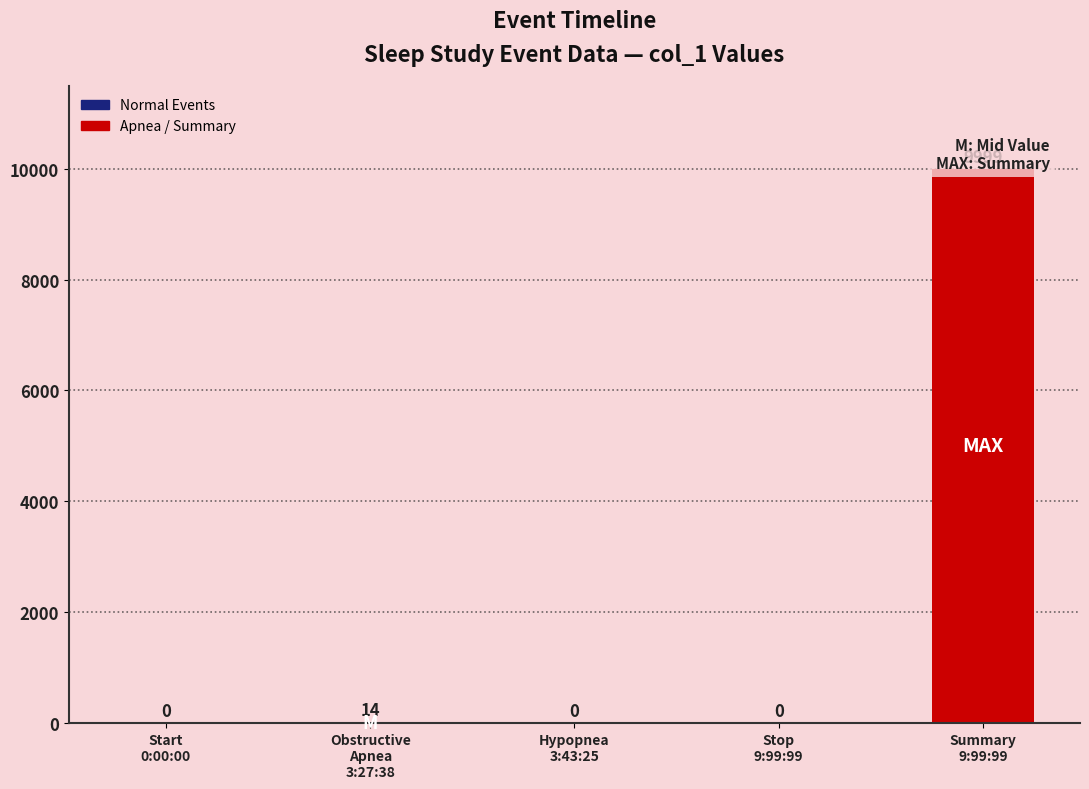

What is the label of the 3rd bar from the left?

Hypopnea
3:43:25